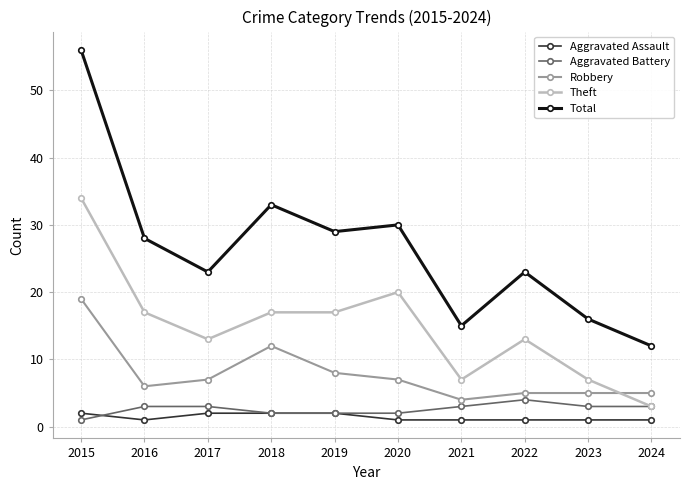

What is the value of the Total point at the 7th from the left?

15